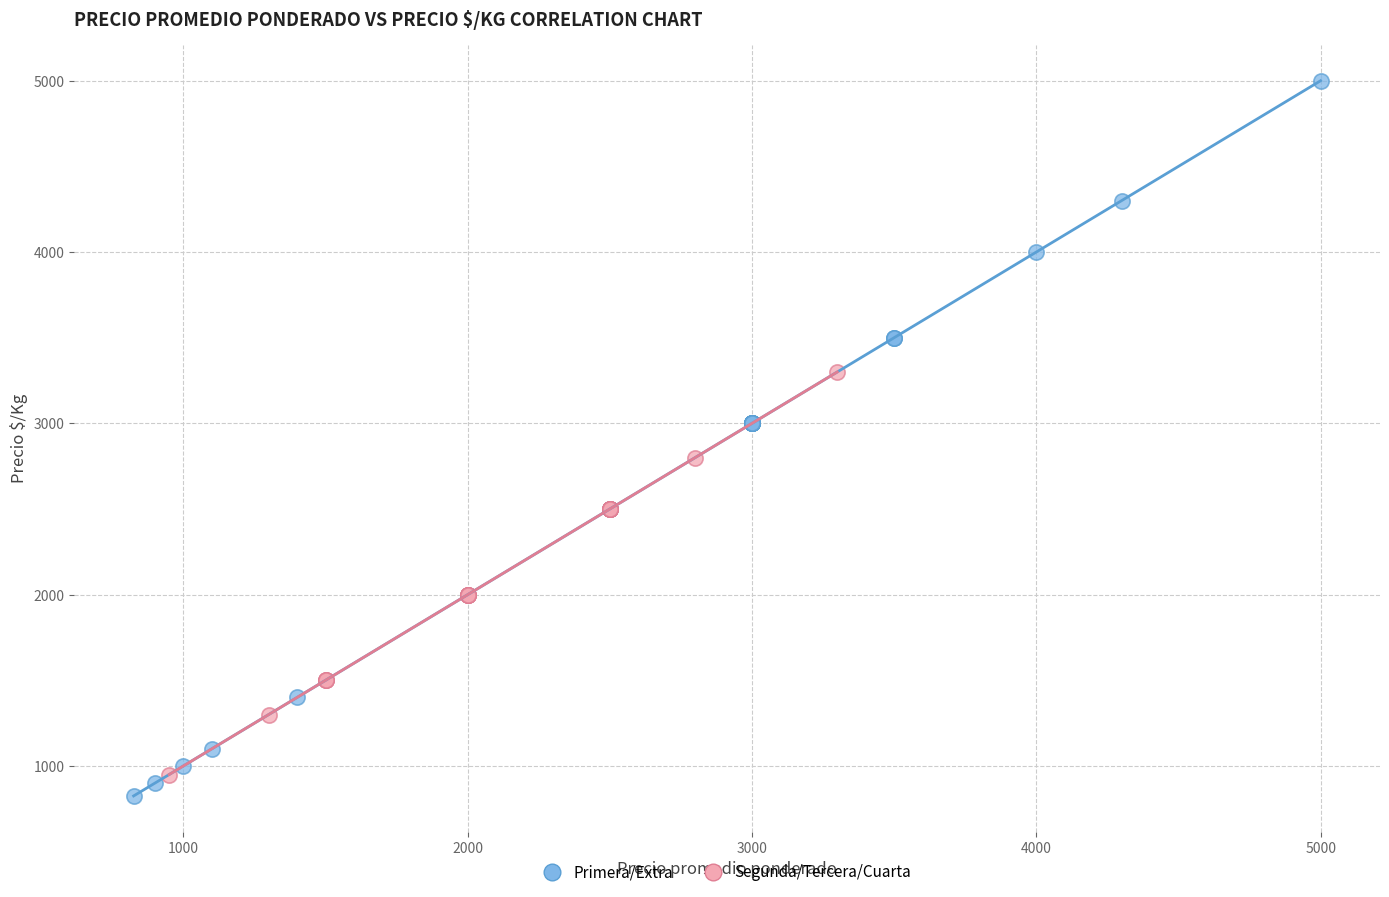

Which series has the widest spread of Y values?

Primera/Extra